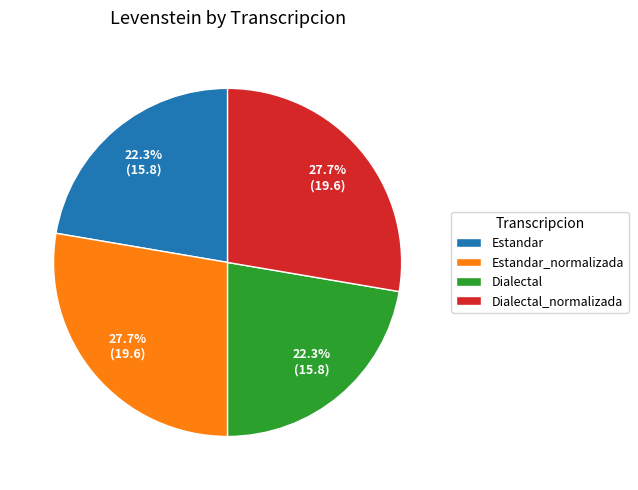

To the nearest percent, what is the difference between the largest and smallest slice percentages?

5%